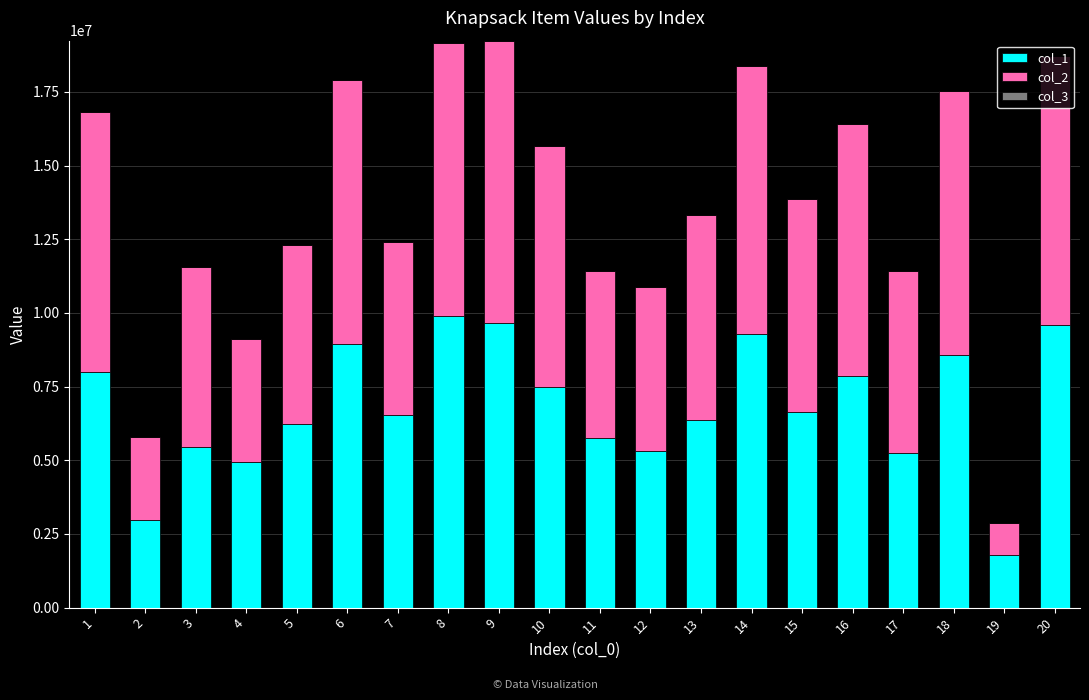

The value of col_1 at 14 is 9286775. True or false?

True